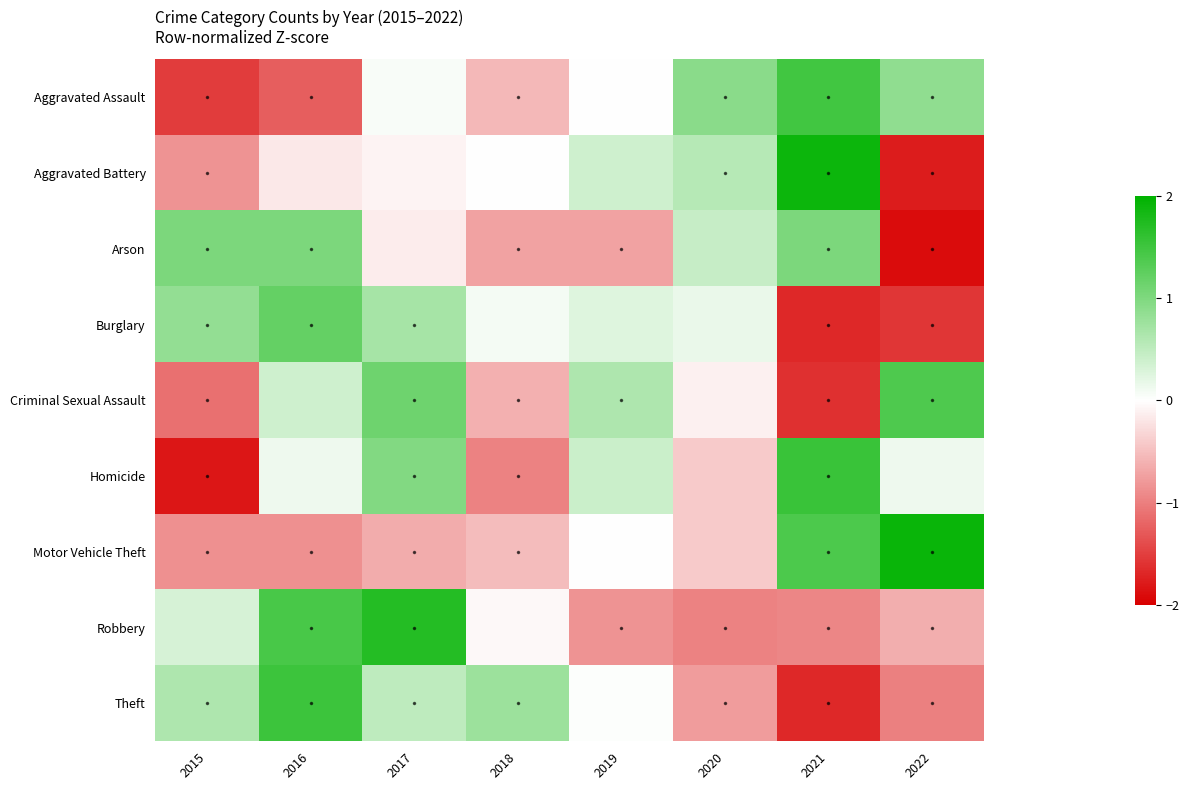

List the series in order of their peak value, lowest first.

Arson, Burglary, Criminal Sexual Assault, Aggravated Assault, Theft, Homicide, Robbery, Aggravated Battery, Motor Vehicle Theft